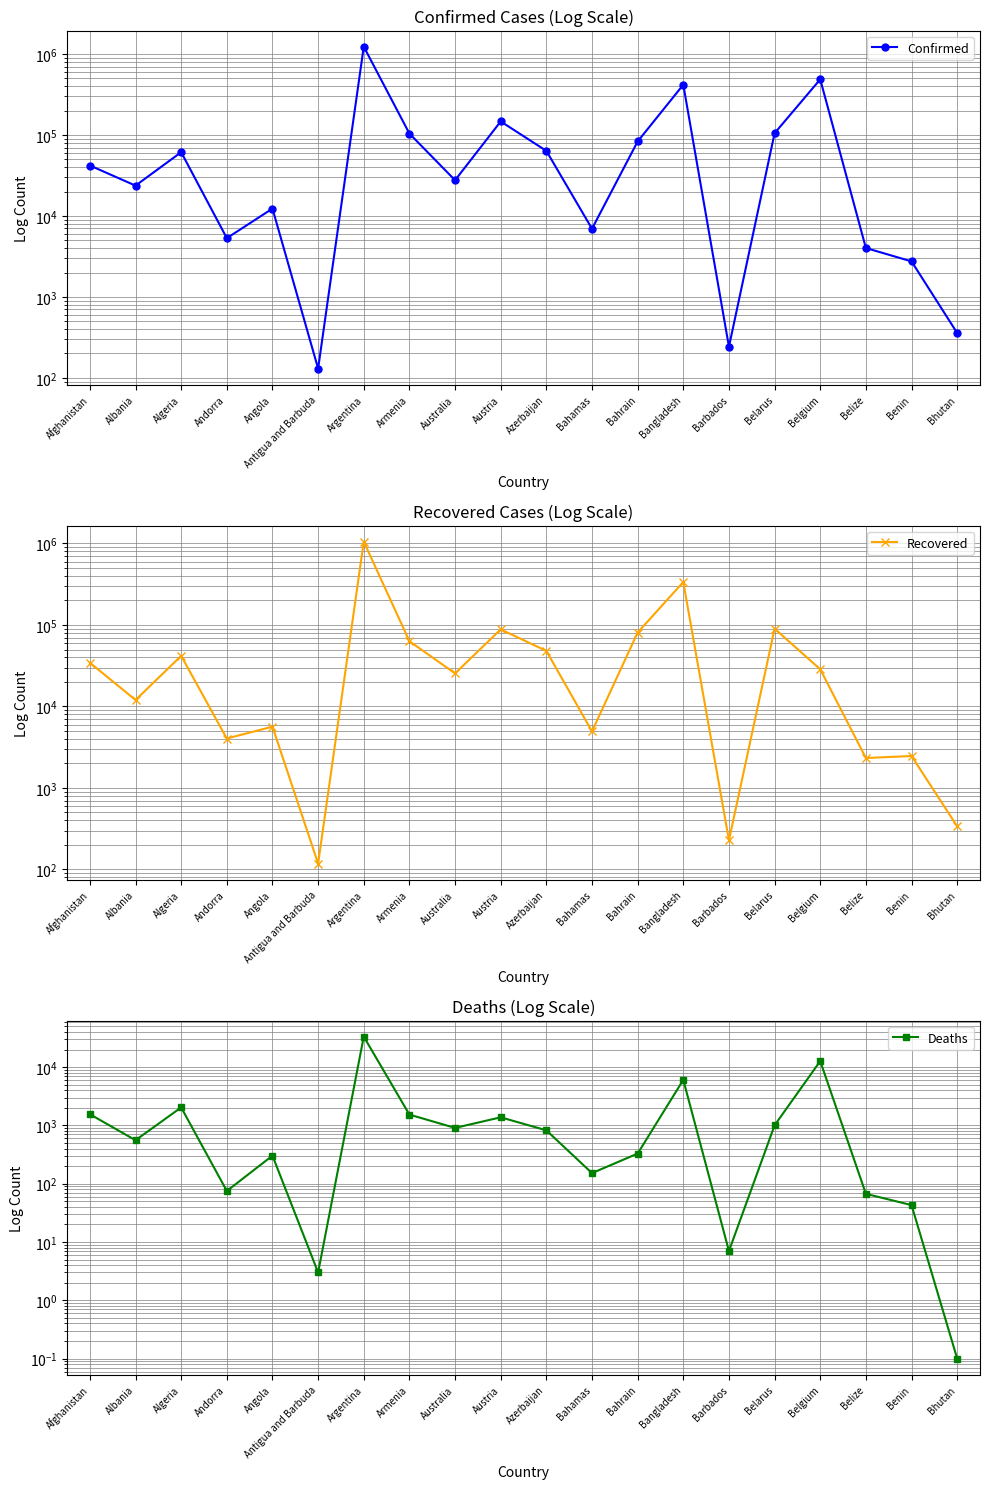

True or false: Deaths and Confirmed intersect in this chart.

False